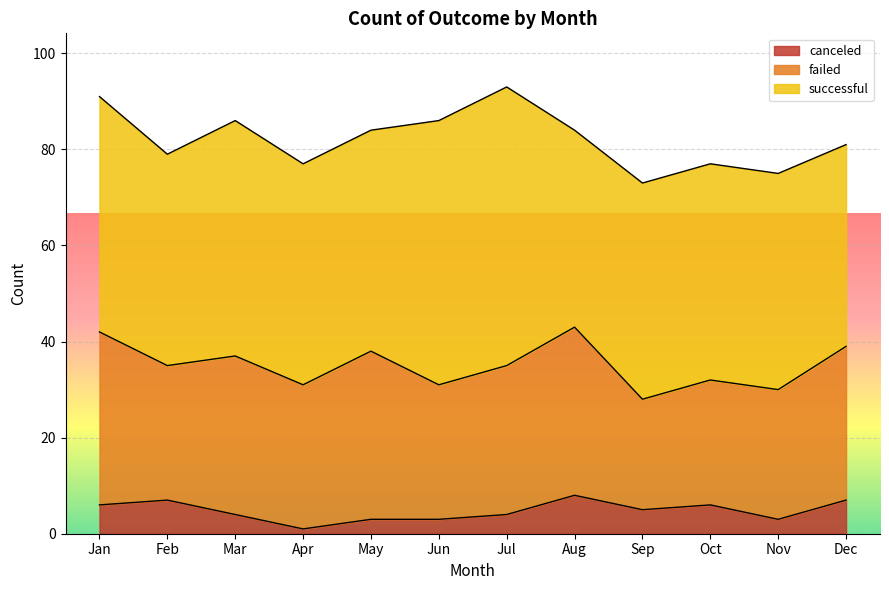

Is the value of canceled at Aug greater than the value of successful at Feb?

No